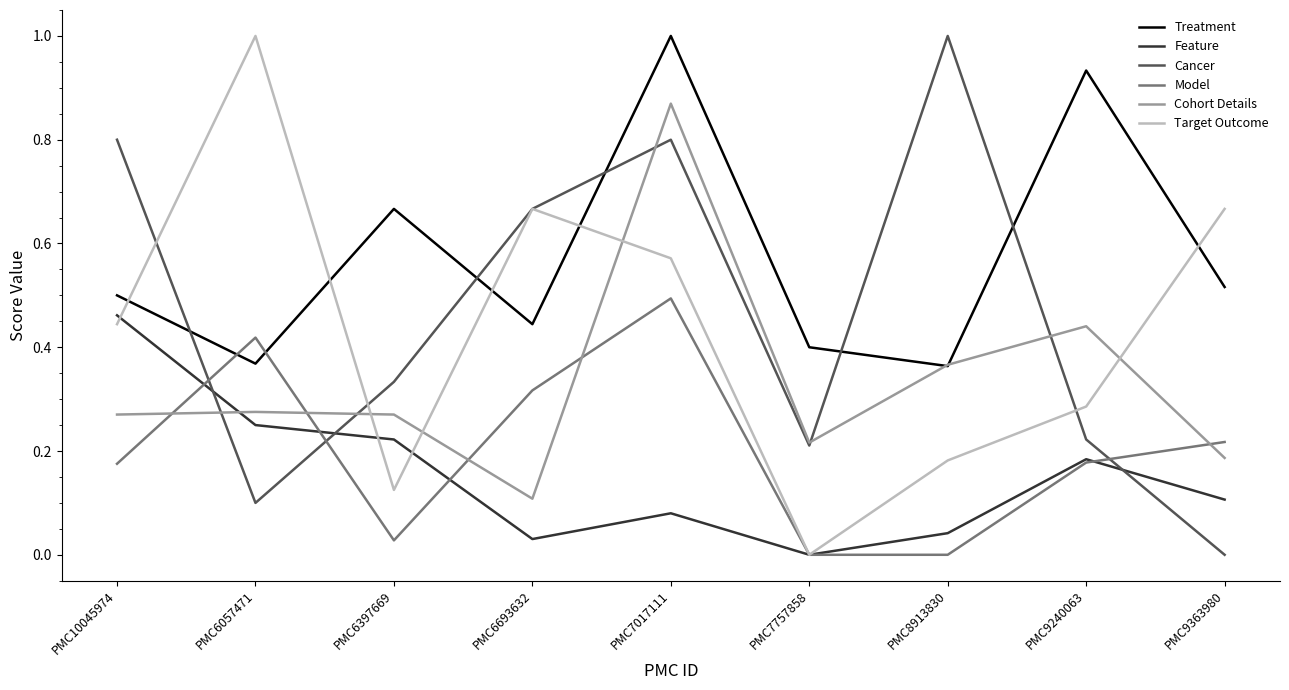

At which label is Feature closest to 0?

PMC7757858